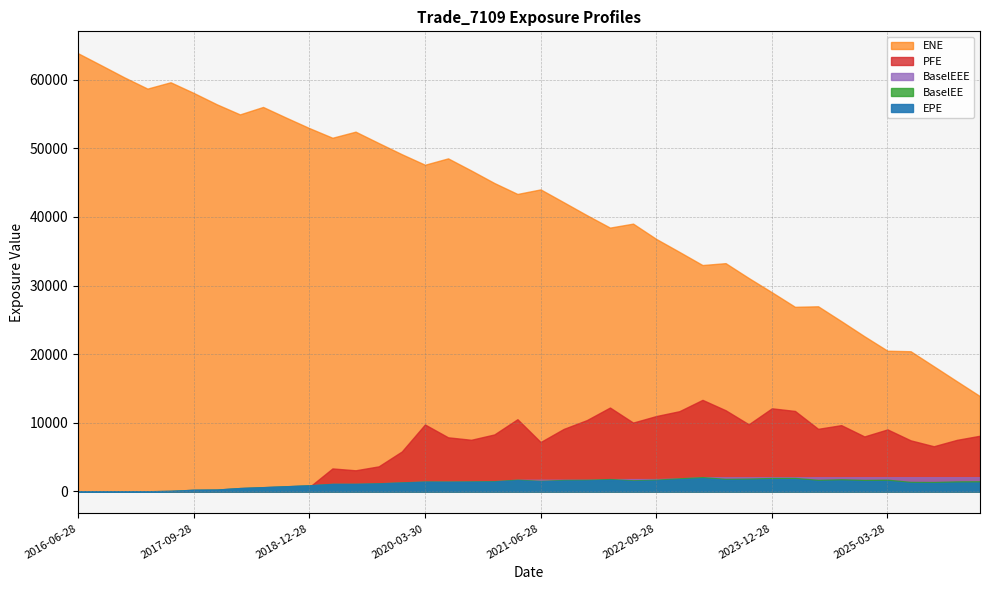

What is the spread (max minus min) of values at 2020-12-29?

43521.5